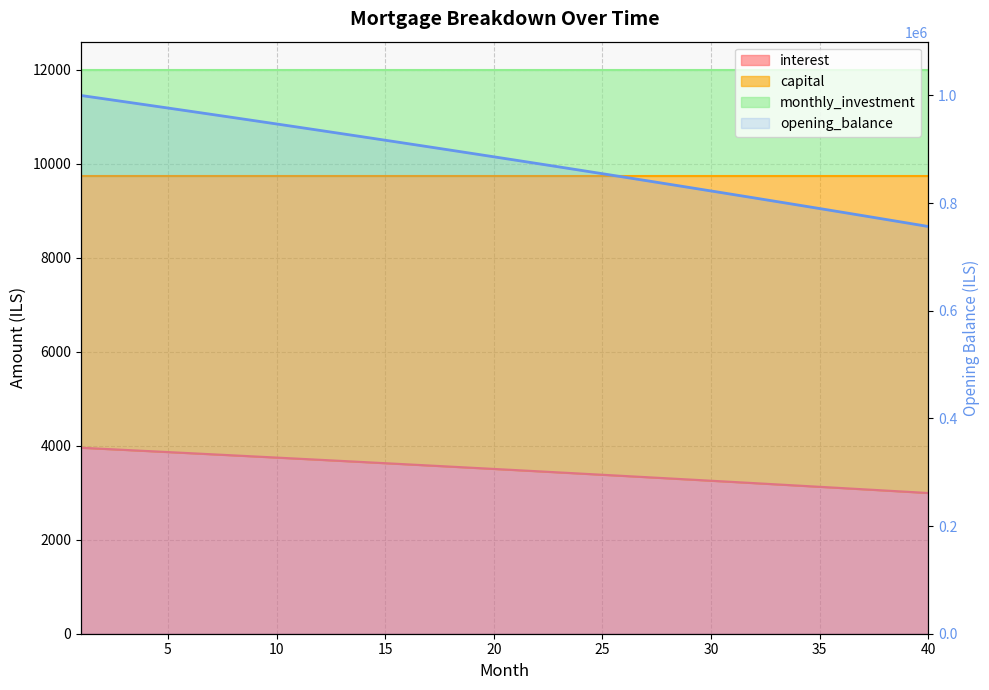

What is the difference between the second highest and minimum values in the interest series?

237567.0